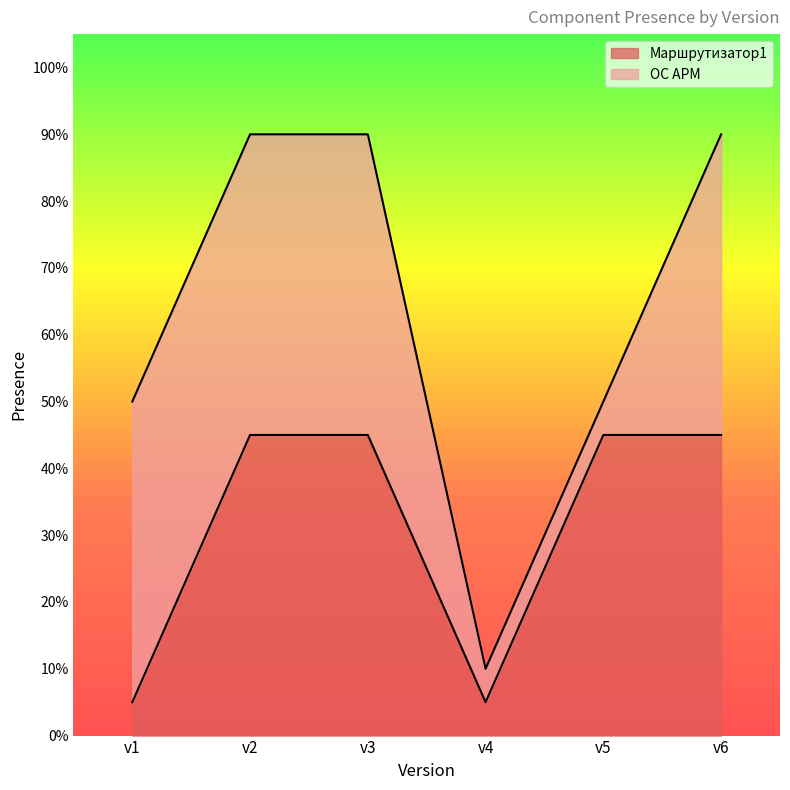

Reading left to right, list all the values displayed in this chart.

v1=0.1	v2=0.5	v3=0.5	v4=0.1	v5=0.5	v6=0.5